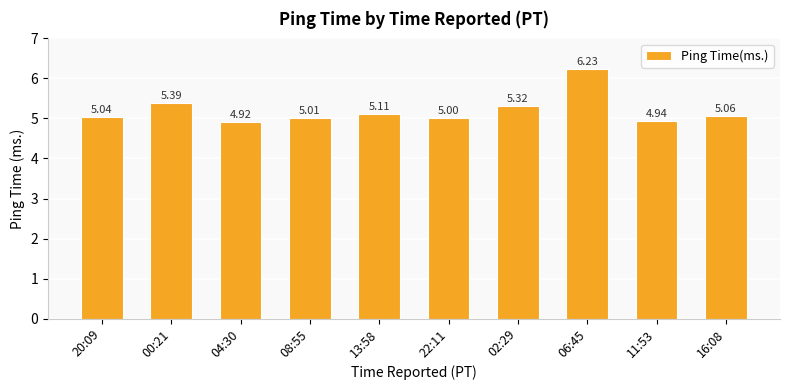

The chart shows a value of 2.8 at 06:45. True or false?

False